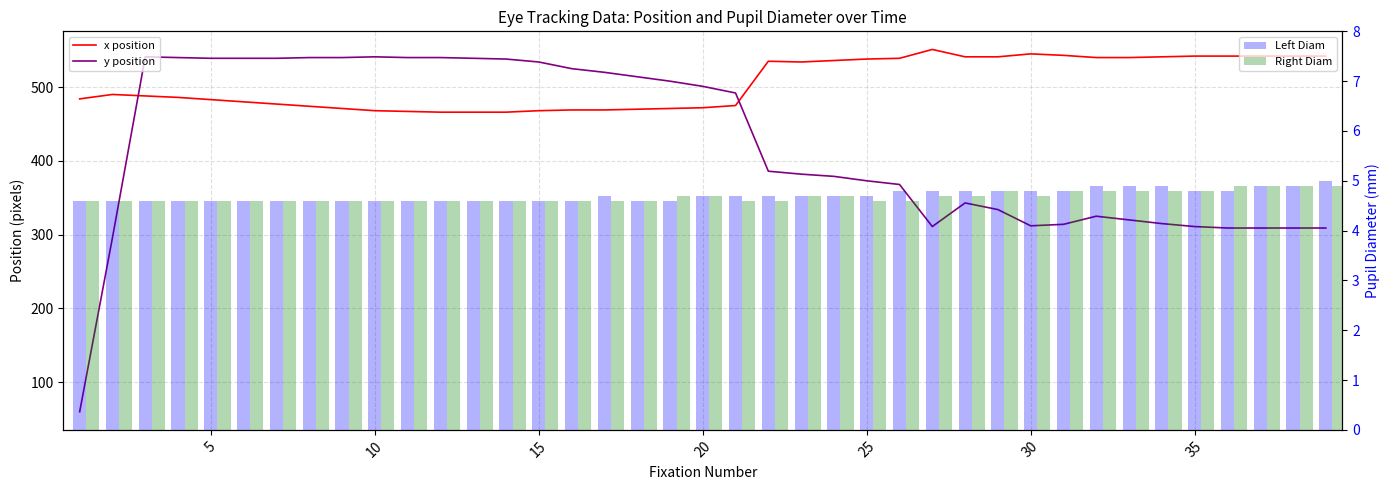

Reading right to left, transcribe all the data shown in this chart.

x position: 542.0	542.0	542.0	542.0	542.0	541.0	540.0	540.0	543.0	545.0	541.0	541.0	551.0	539.0	538.0	536.0	534.0	535.0	475.0	472.0	471.0	470.0	469.0	469.0	468.0	466.0	466.0	466.0	467.0	468.0	471.0	474.0	477.0	480.0	483.0	486.0	488.0	490.0	484.0
y position: 309.0	309.0	309.0	309.0	311.0	315.0	320.0	325.0	314.0	312.0	334.0	343.0	311.0	368.0	373.0	379.0	382.0	386.0	492.0	501.0	508.0	514.0	520.0	525.0	534.0	538.0	539.0	540.0	540.0	541.0	540.0	540.0	539.0	539.0	539.0	540.0	541.0	296.0	60.0
Left Diam: 5.0	4.9	4.9	4.8	4.8	4.9	4.9	4.9	4.8	4.8	4.8	4.8	4.8	4.8	4.7	4.7	4.7	4.7	4.7	4.7	4.6	4.6	4.7	4.6	4.6	4.6	4.6	4.6	4.6	4.6	4.6	4.6	4.6	4.6	4.6	4.6	4.6	4.6	4.6
Right Diam: 4.9	4.9	4.9	4.9	4.8	4.8	4.8	4.8	4.8	4.7	4.8	4.7	4.7	4.6	4.6	4.7	4.7	4.6	4.6	4.7	4.7	4.6	4.6	4.6	4.6	4.6	4.6	4.6	4.6	4.6	4.6	4.6	4.6	4.6	4.6	4.6	4.6	4.6	4.6